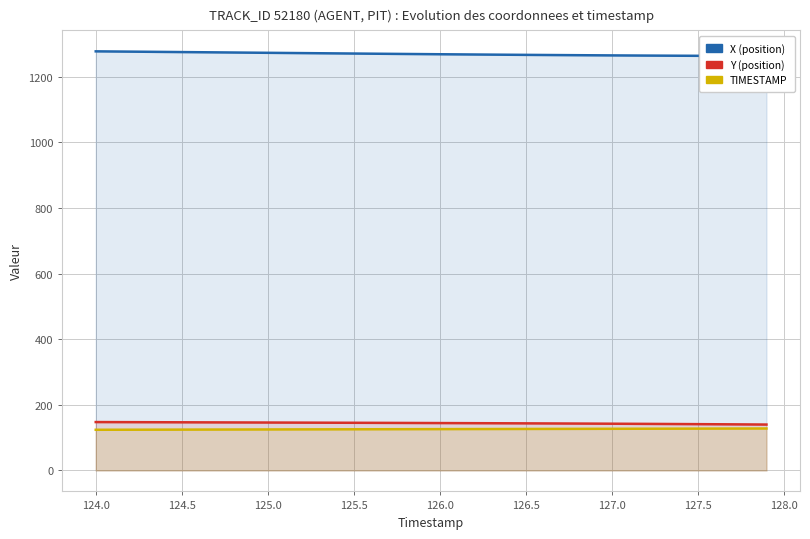

What is the sum of all Y values?

5770.9